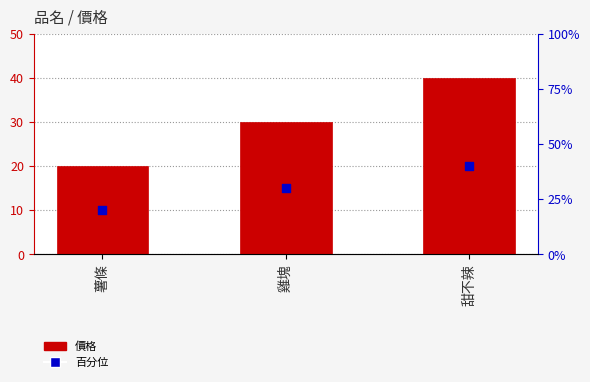

At how many categories does at least one series exceed 32?

1